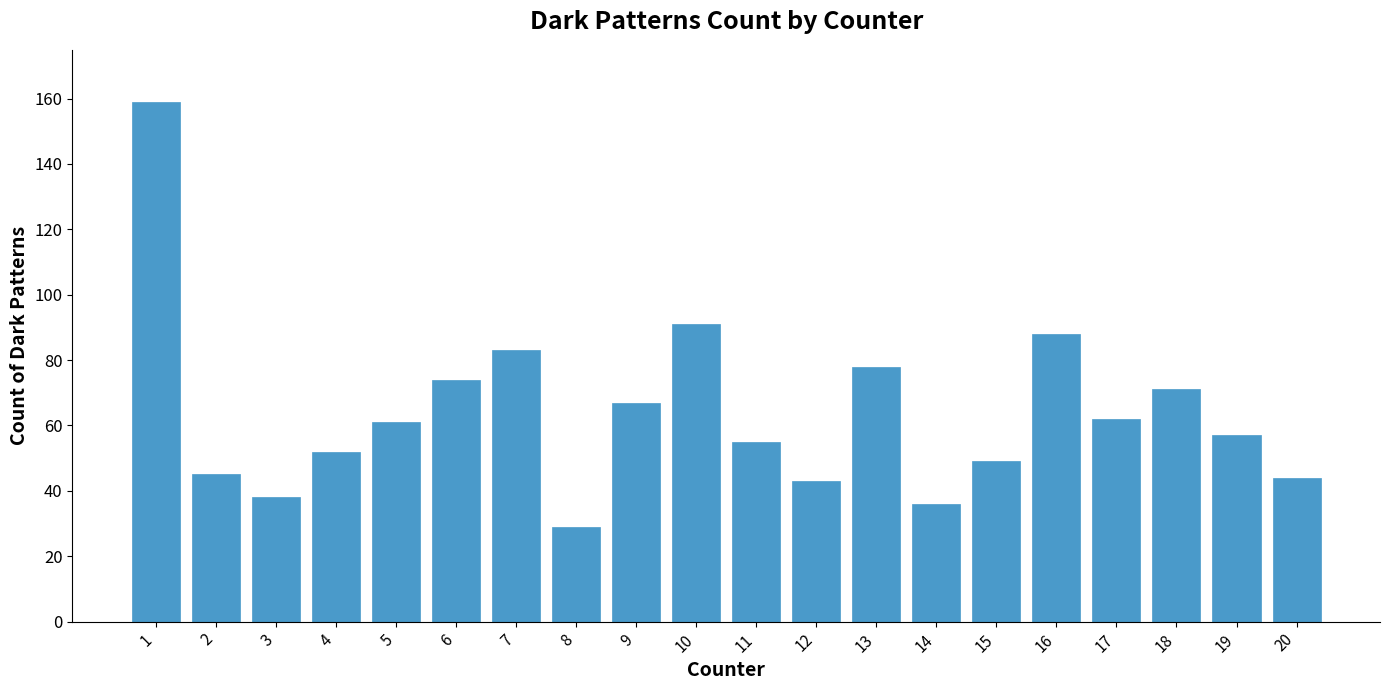

What is the sum of all values?

1282